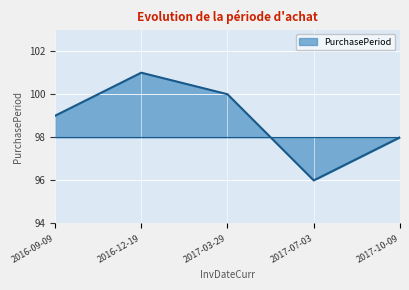

The chart shows a value of 29 at 2016-09-09. True or false?

False